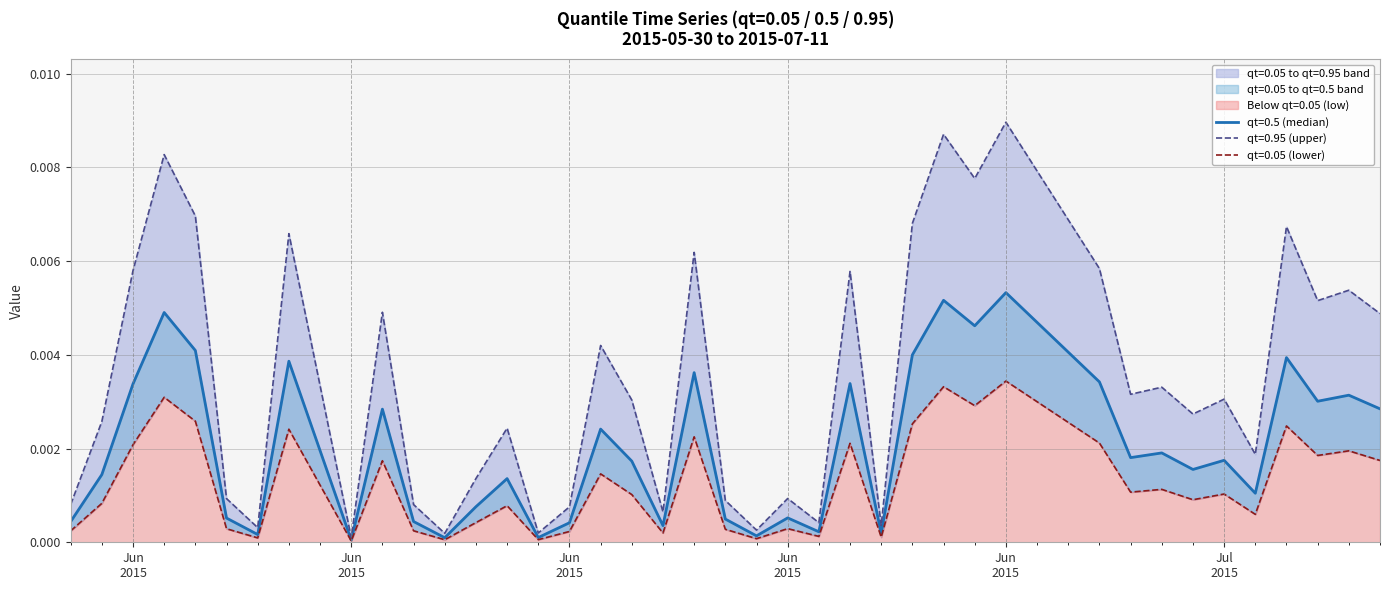

Which category has the highest value across all series?

Jun 2015